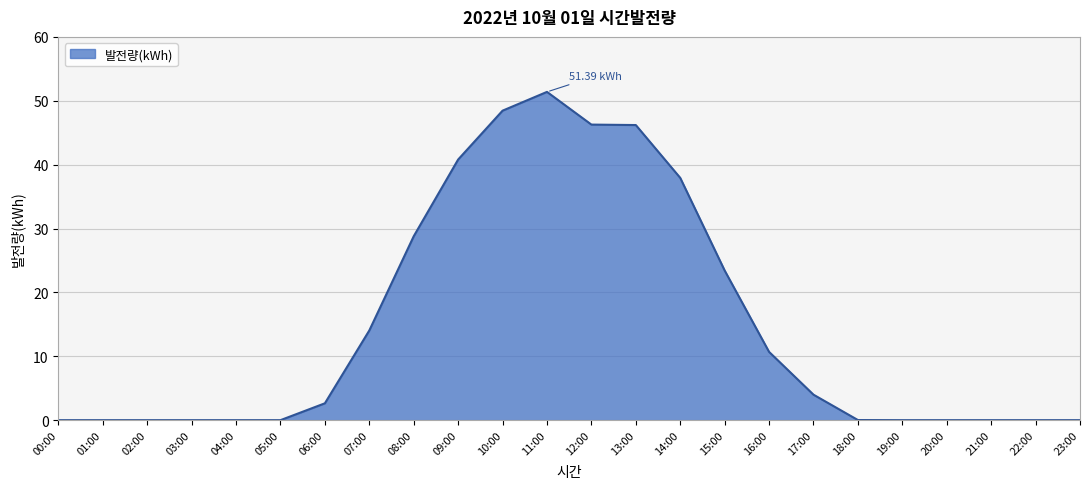

At which label does the data first exceed 2?

06:00